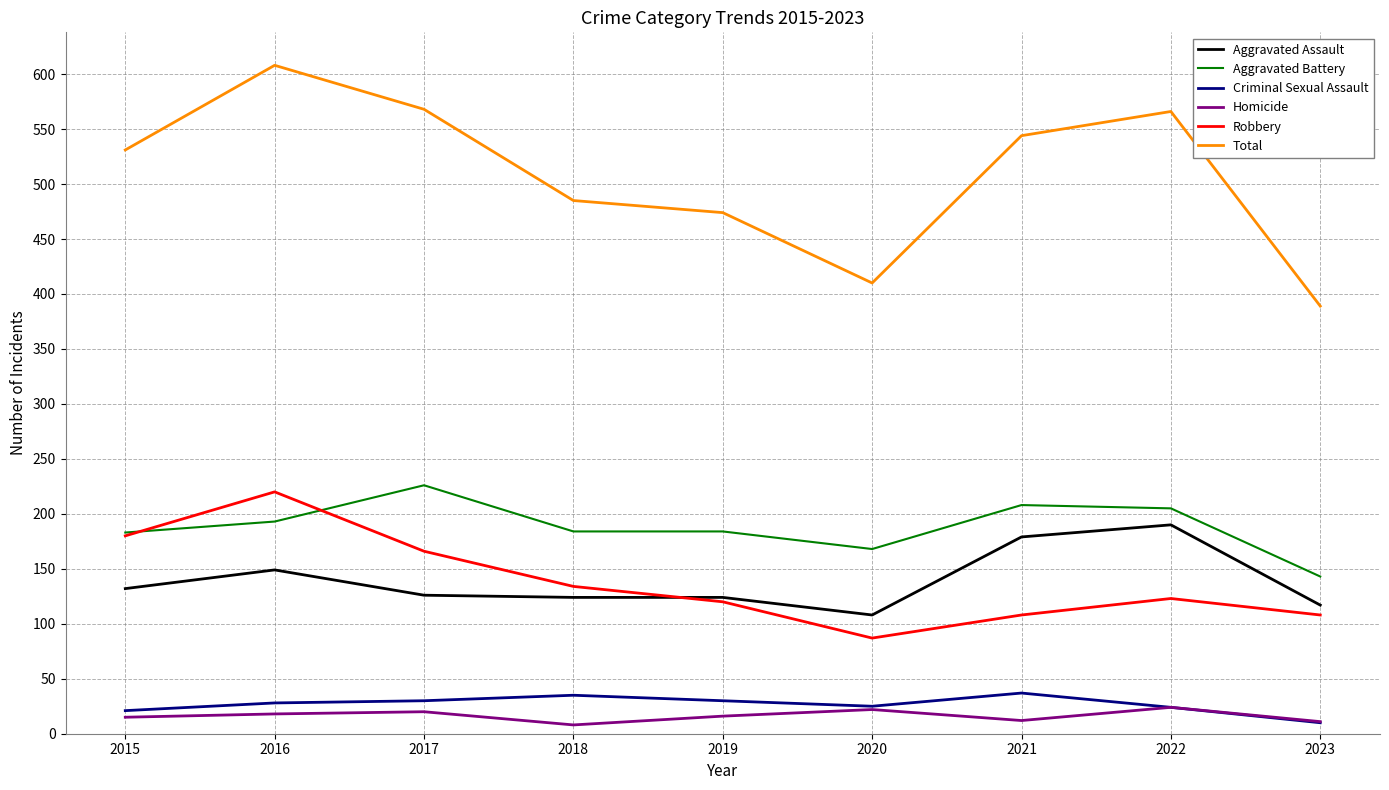

At which category does the chart reach its peak across all series?

2016